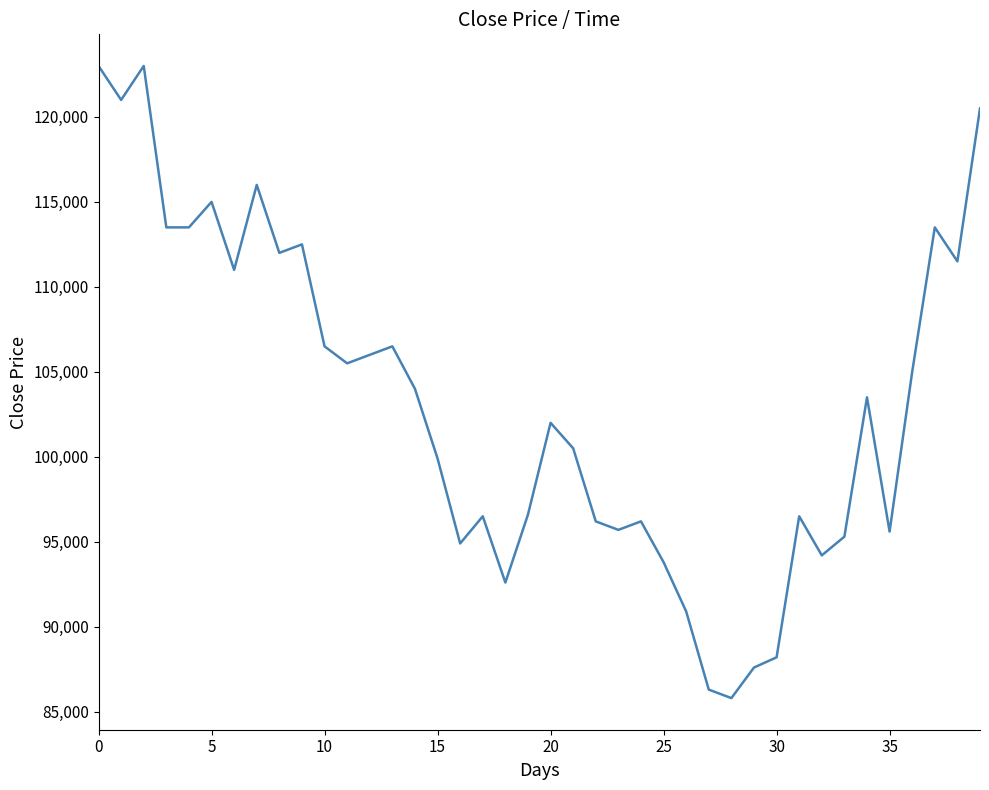

What is the greatest value displayed?

123000